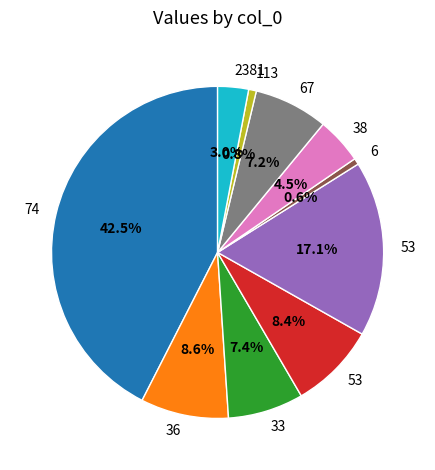

Is there a majority slice in this chart?

No